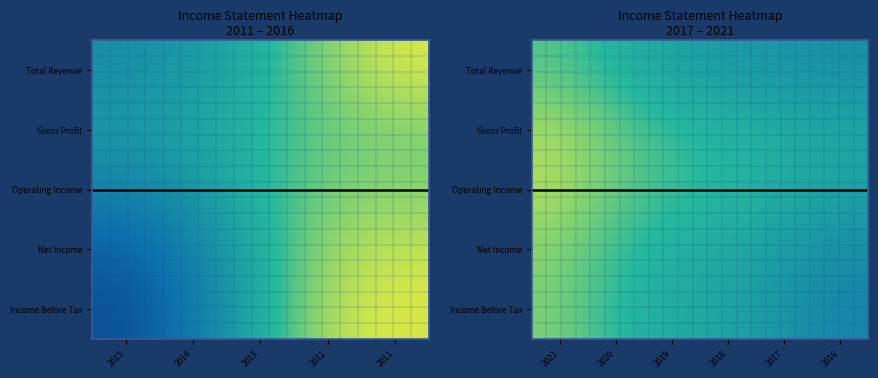

At which category does the chart reach its minimum across all series?

2016